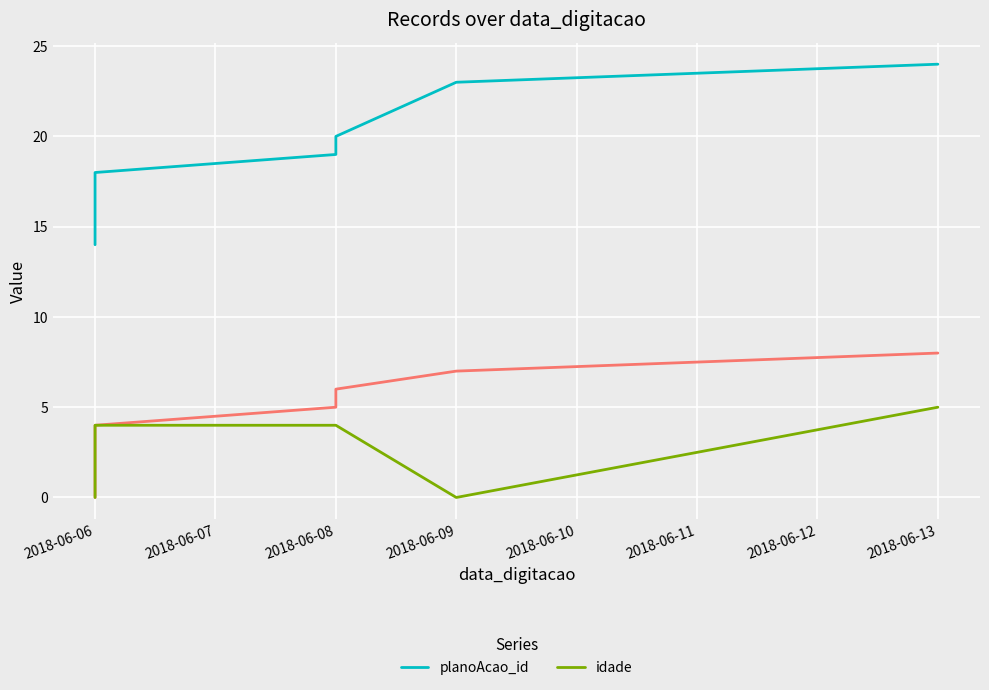

Is the value of planoAcao_id at 2018-06-08 greater than the value of idade at 2018-06-06?

Yes